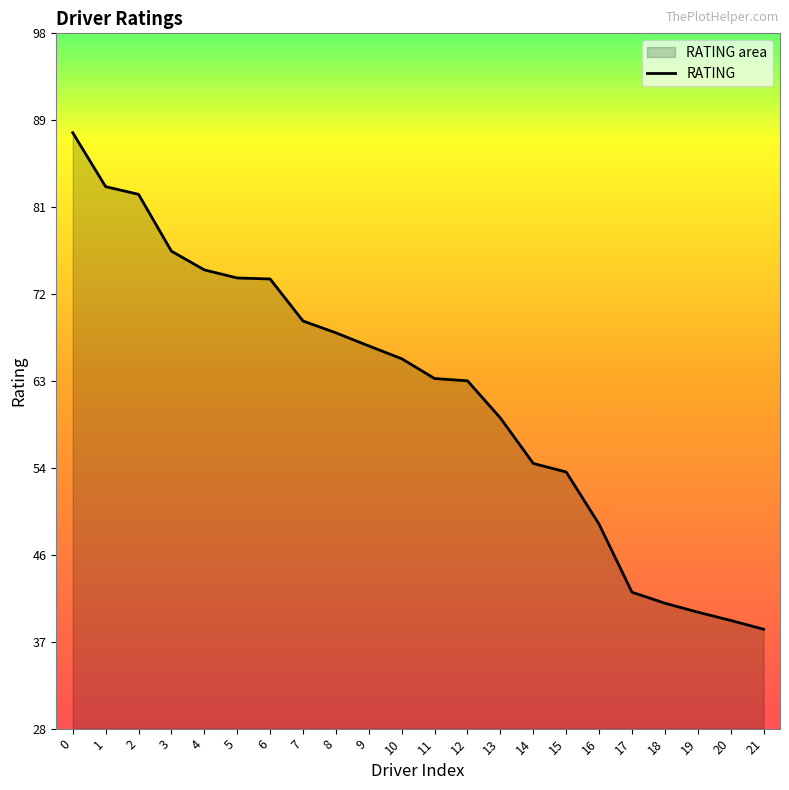

Reading left to right, what are all the values shown in this chart?

0=88.2	1=82.8	2=82.0	3=76.3	4=74.4	5=73.6	6=73.5	7=69.3	8=68.1	9=66.8	10=65.5	11=63.5	12=63.2	13=59.5	14=54.9	15=54.1	16=48.8	17=42.0	18=40.9	19=40.0	20=39.1	21=38.2